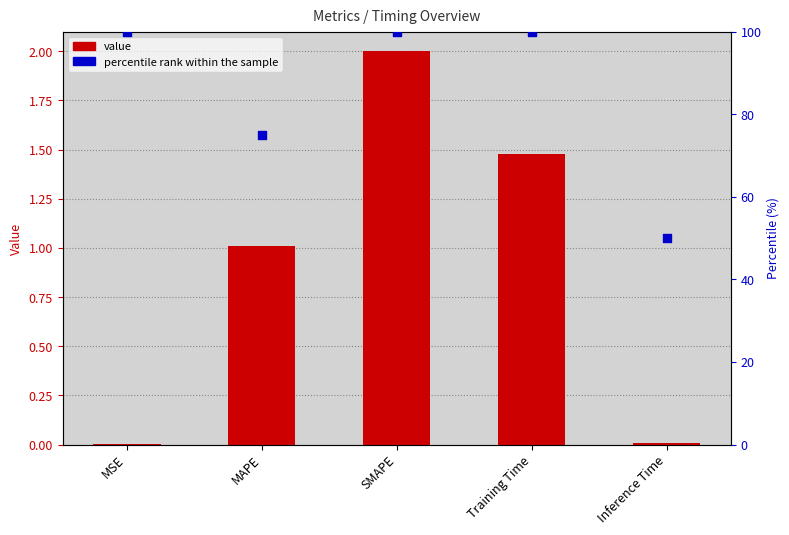

Which series reaches the maximum Y coordinate?

percentile rank